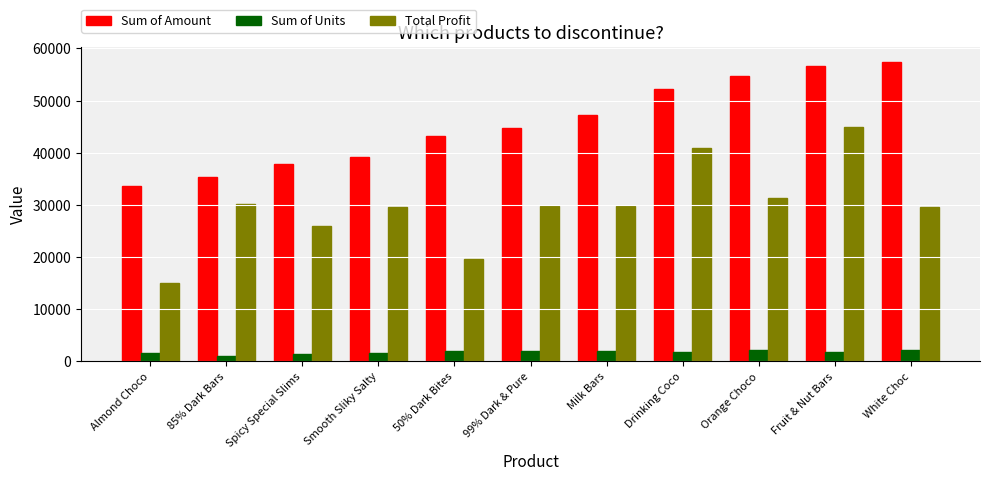

At how many categories does at least one series exceed 2952?

11